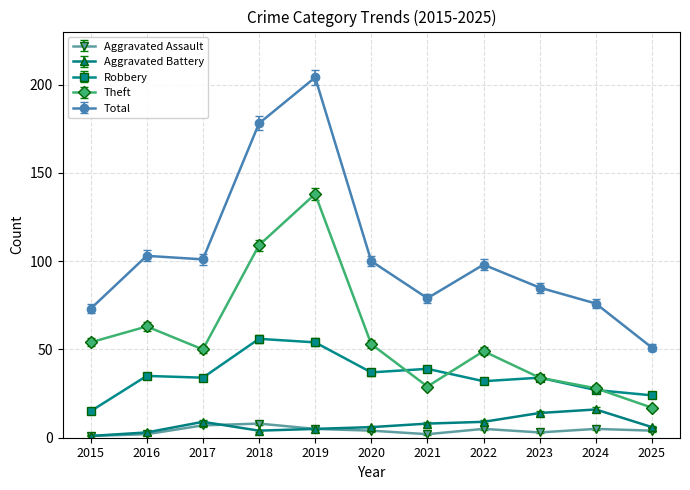

Which series has the widest spread of values?

Total